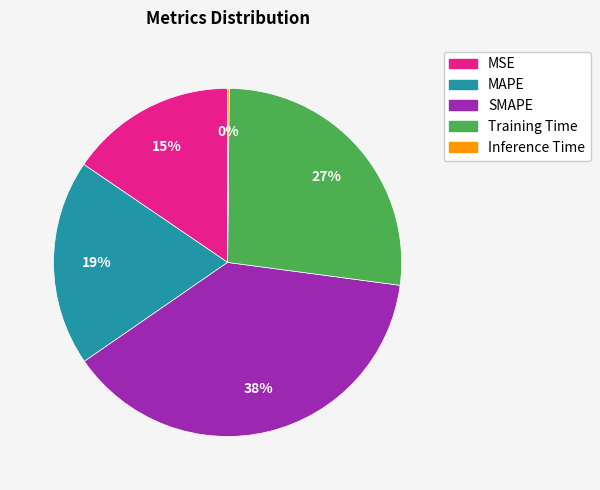

Does Training Time account for over 50% of the chart?

No